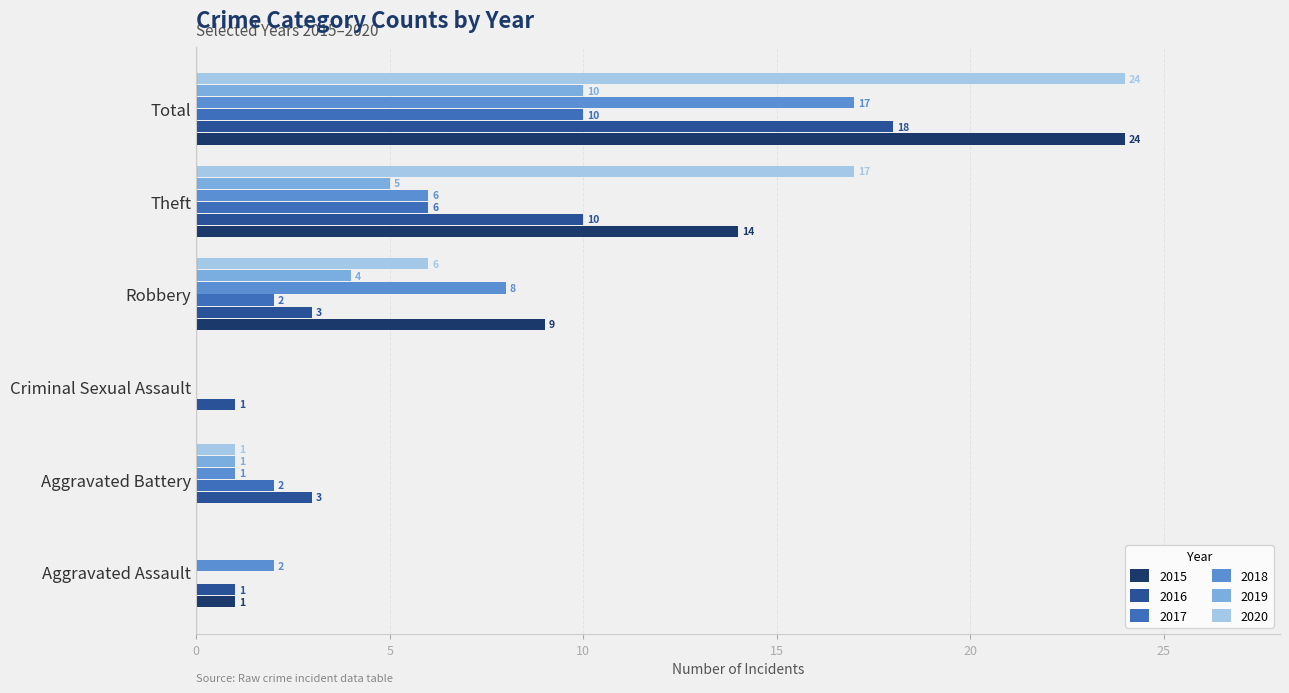

What are all the series names shown in the legend?

2015, 2016, 2017, 2018, 2019, 2020